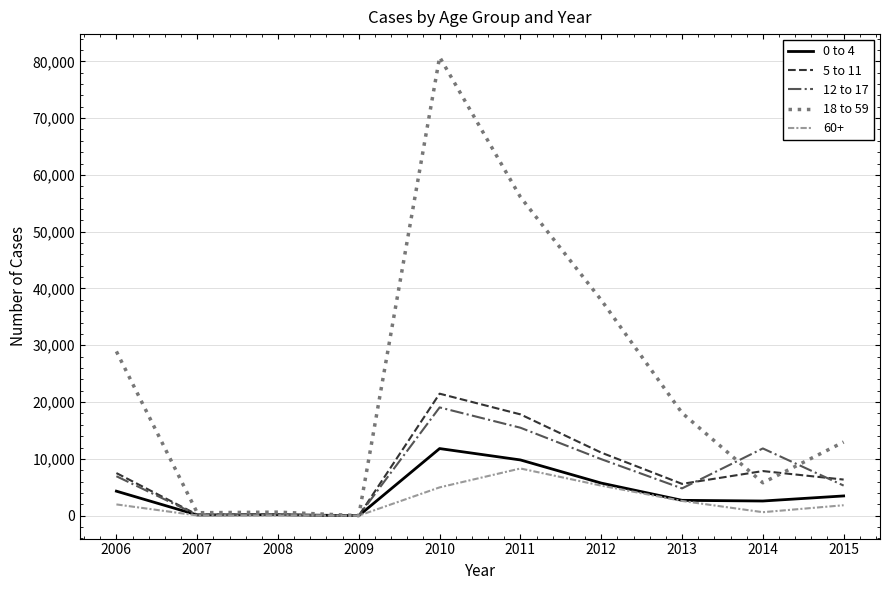

Which series has the largest range (max minus min)?

18 to 59